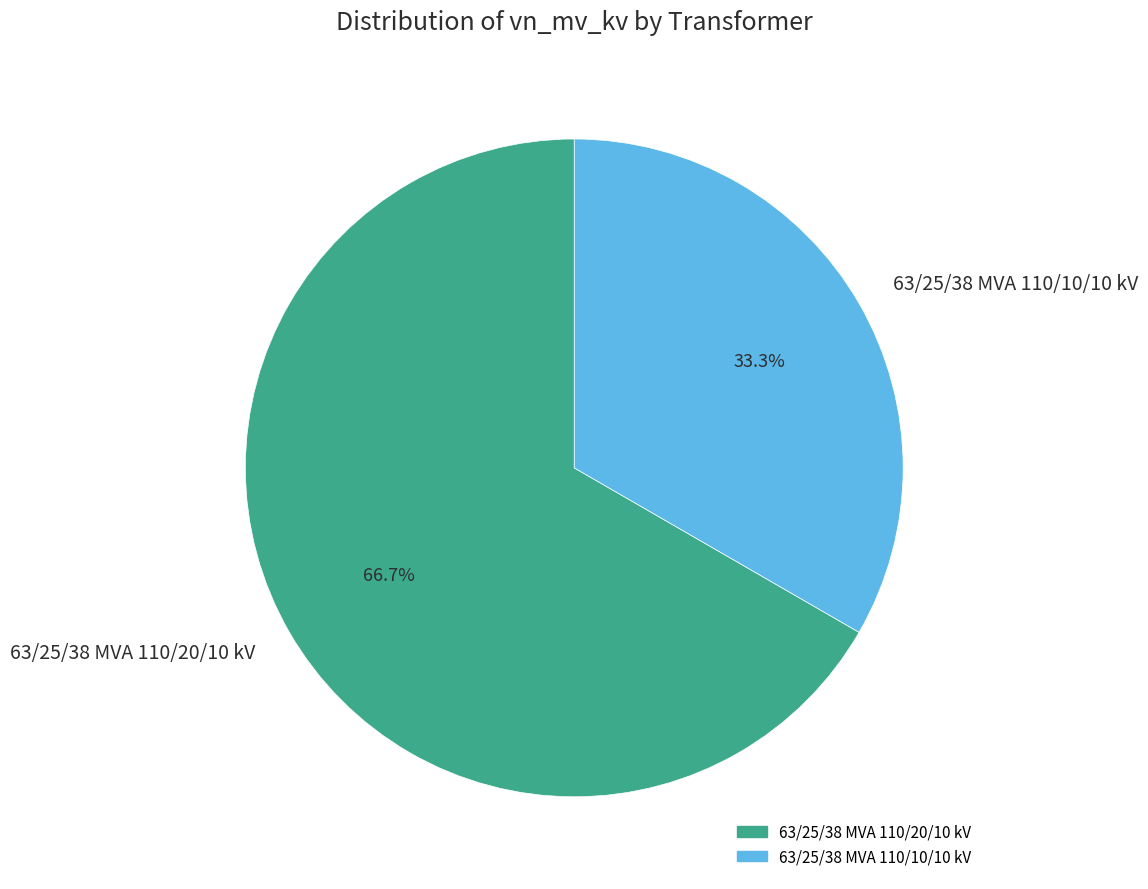

To the nearest percent, what percentage of the pie is 63/25/38 MVA 110/10/10 kV?

33%